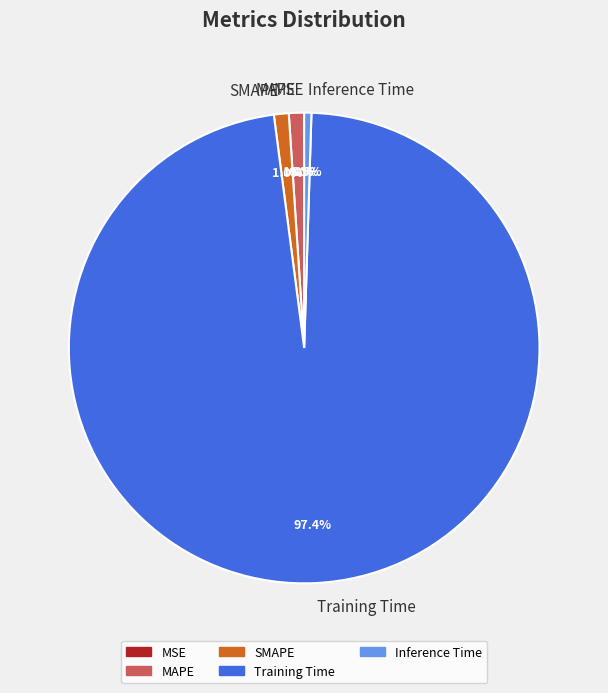

Which slice is the largest?

Training Time